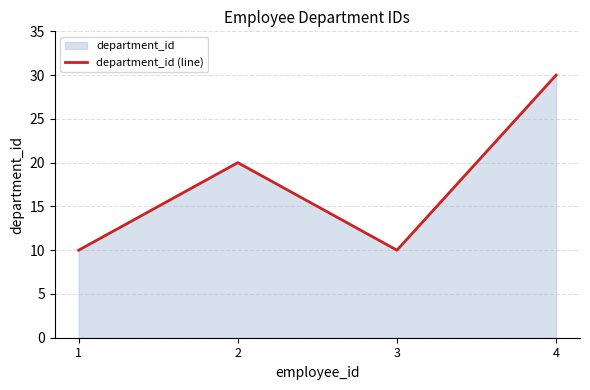

At which category does the chart reach its minimum across all series?

1